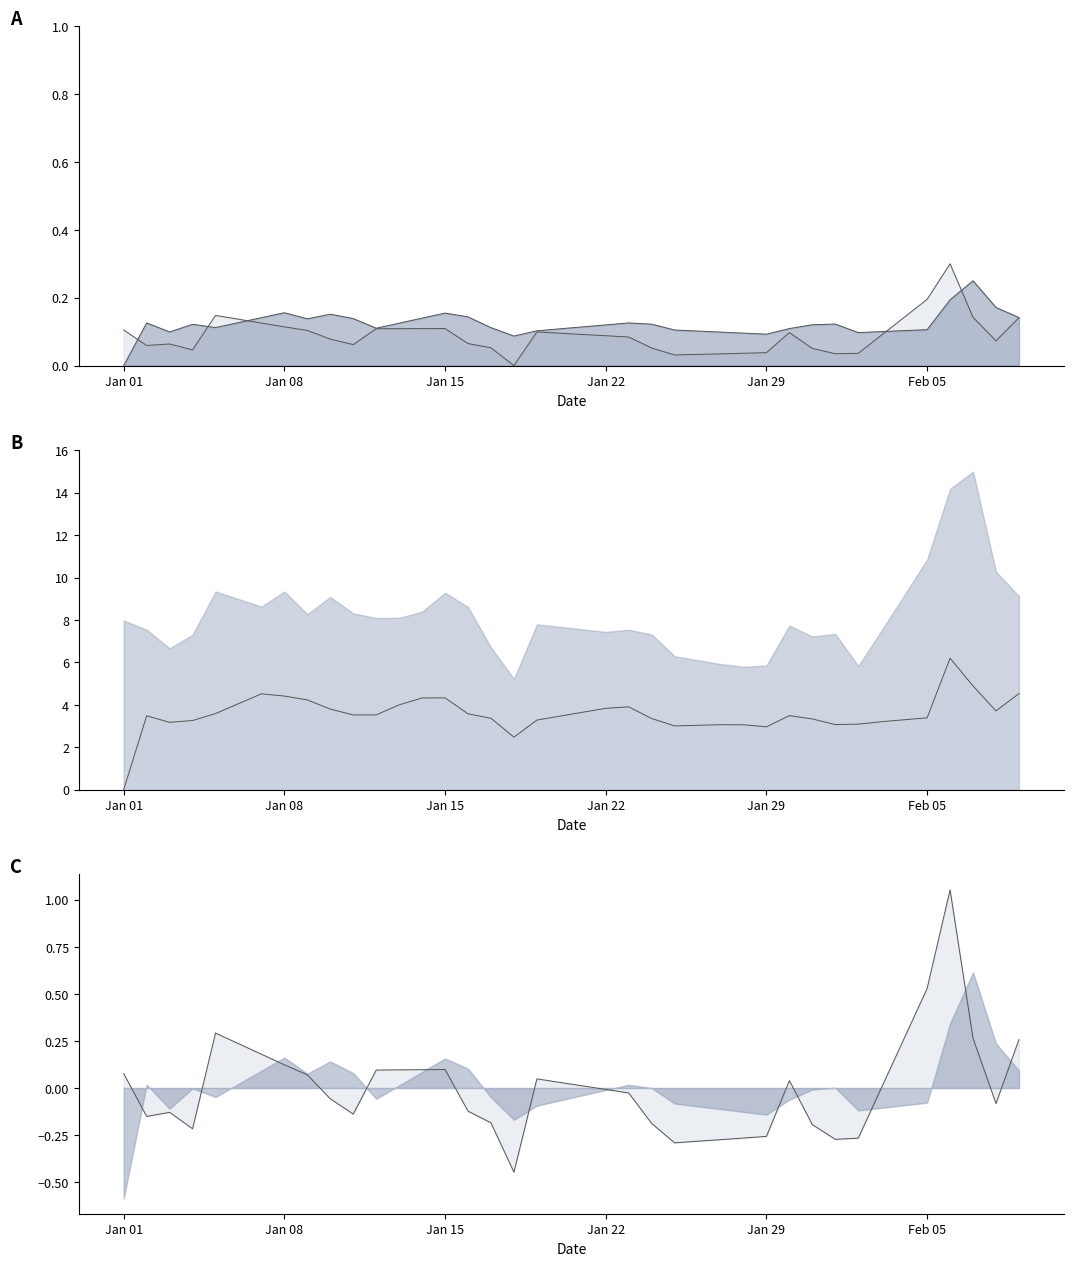

What are all the series names shown in the legend?

Open, Close